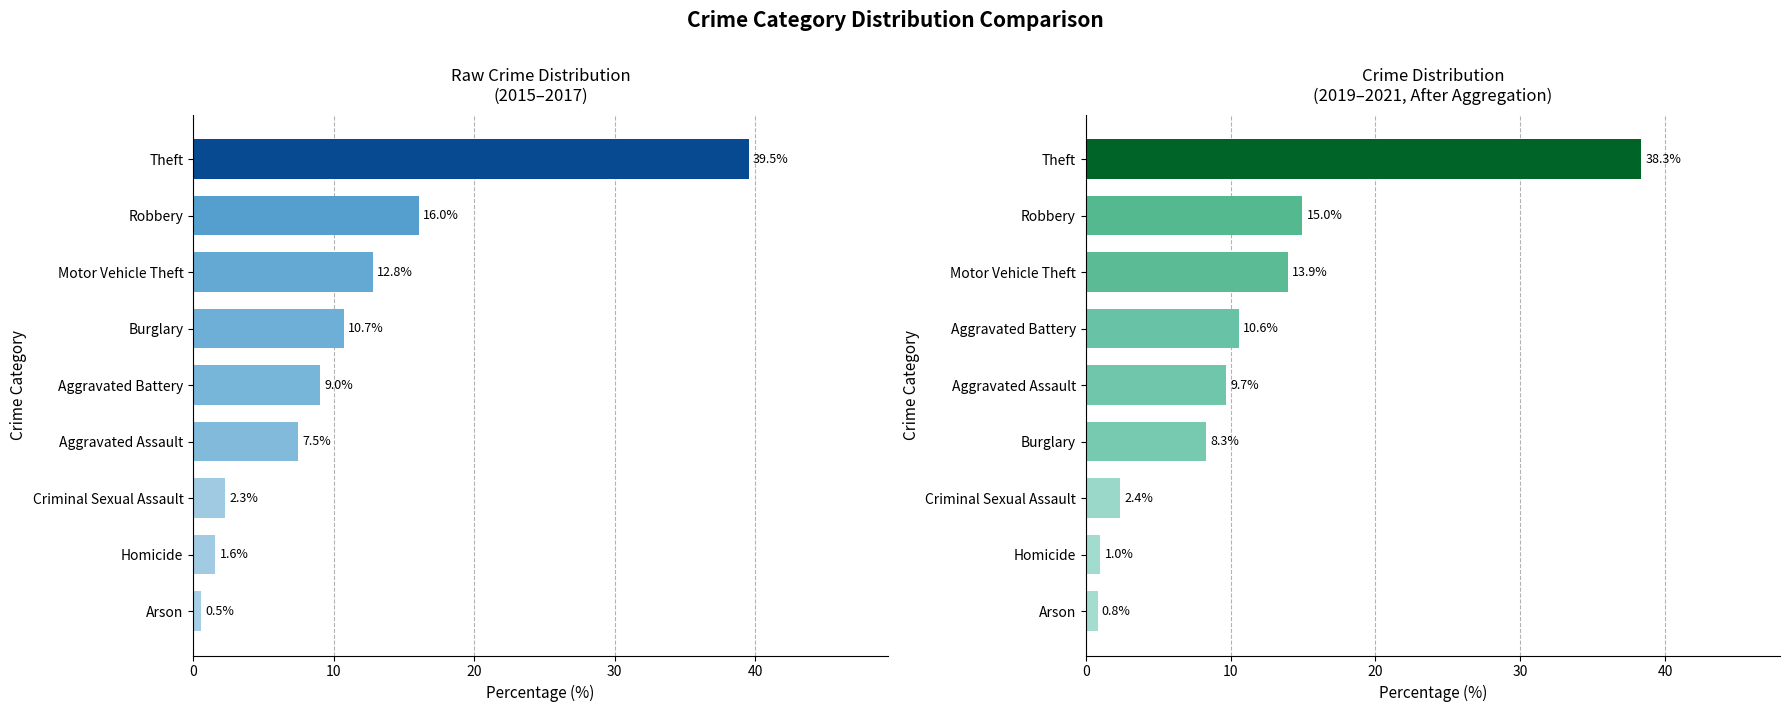

The value of 2015-2017 avg at Robbery is 9.3. True or false?

False